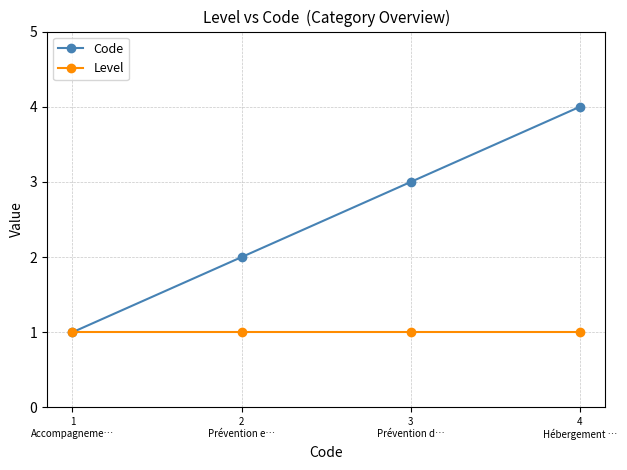

At which category is the sum across all series the highest?

4
Hébergement …